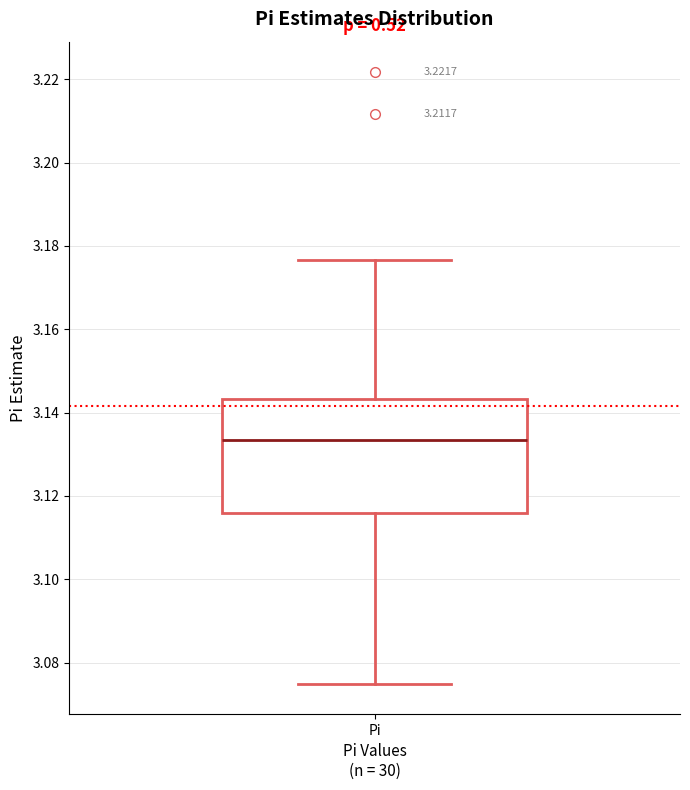

Read this box plot against the y-axis: the position of the median line, the range covered by the box, and the ends of both whiskers. The values are not printed on the chart, so give them approximately, as read against the axis.

median 3.134, box 3.116 to 3.144, whiskers 3.076 to 3.176